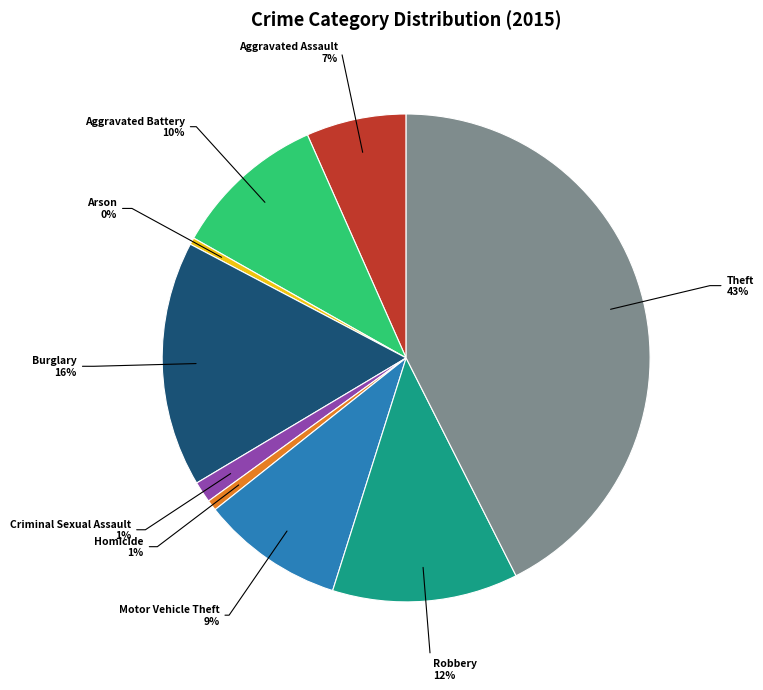

Count the number of slices in the pie.

9